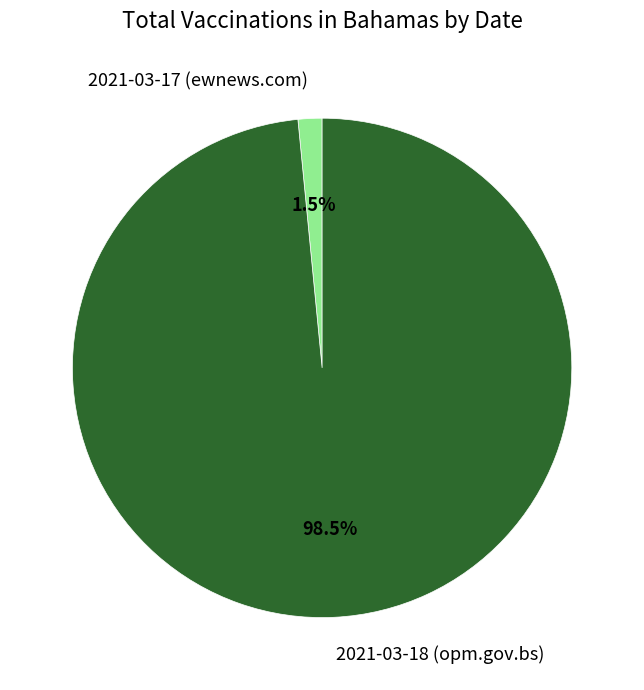

Is 2021-03-17 (ewnews.com) the majority of the pie?

No